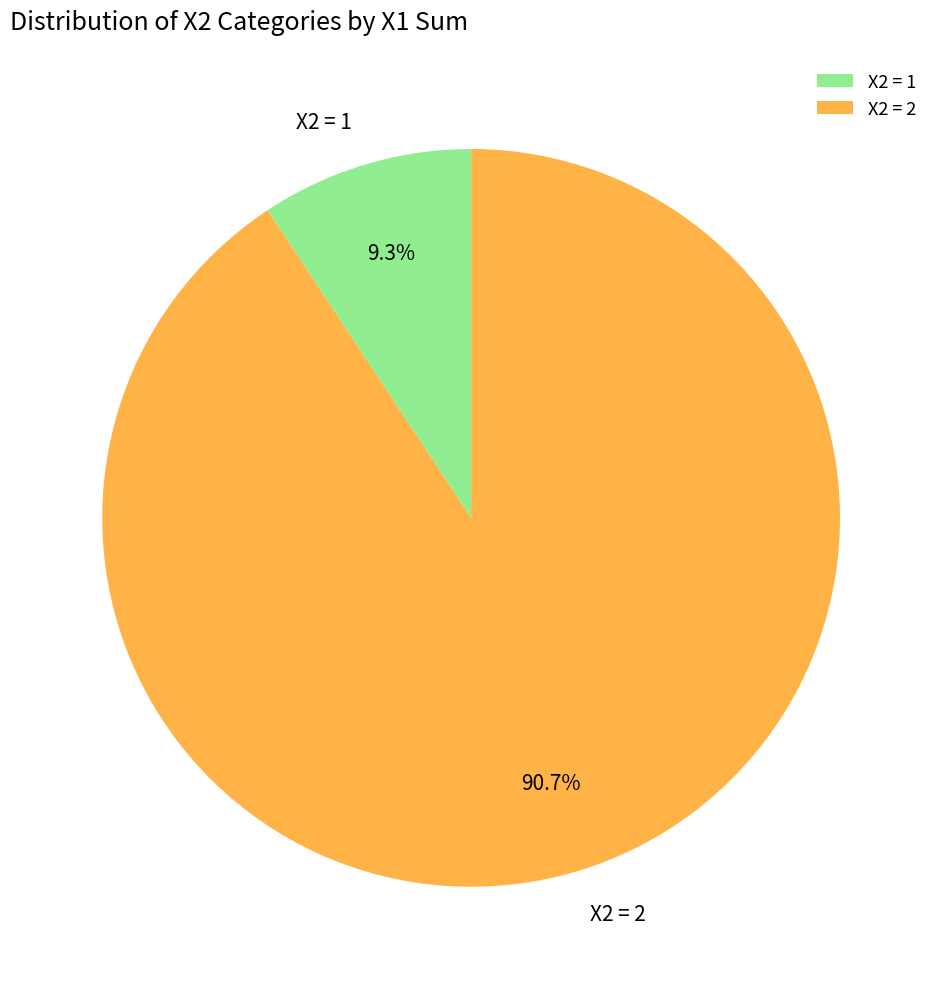

Combined, what portion of the pie is X2 = 2 and X2 = 1?

100.0%